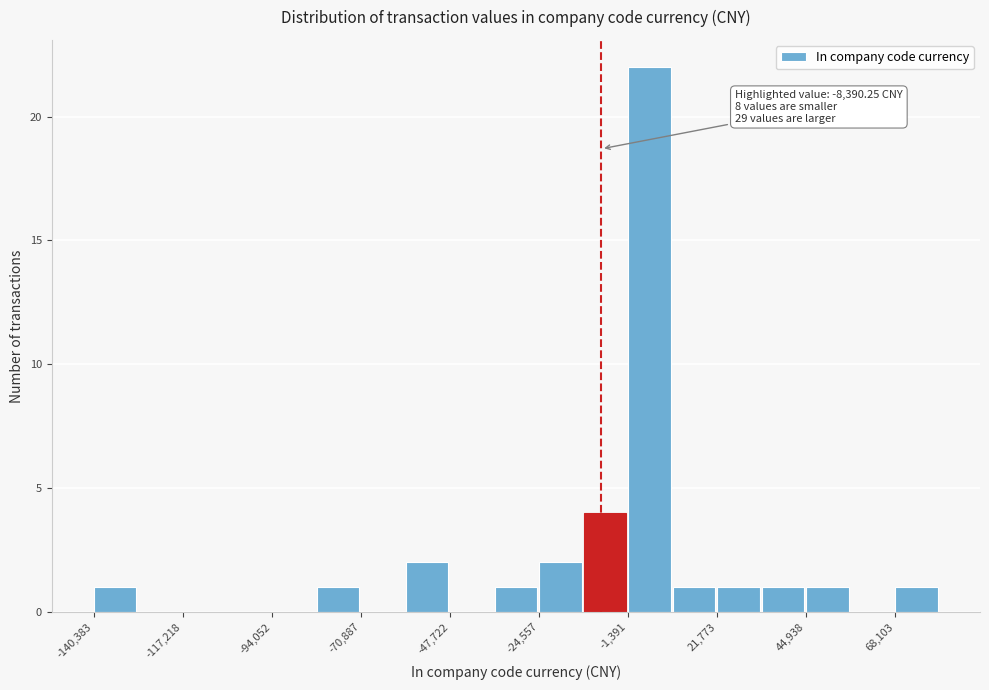

Read against the x-axis, roughly where is the centre of the tallest bar?

5000